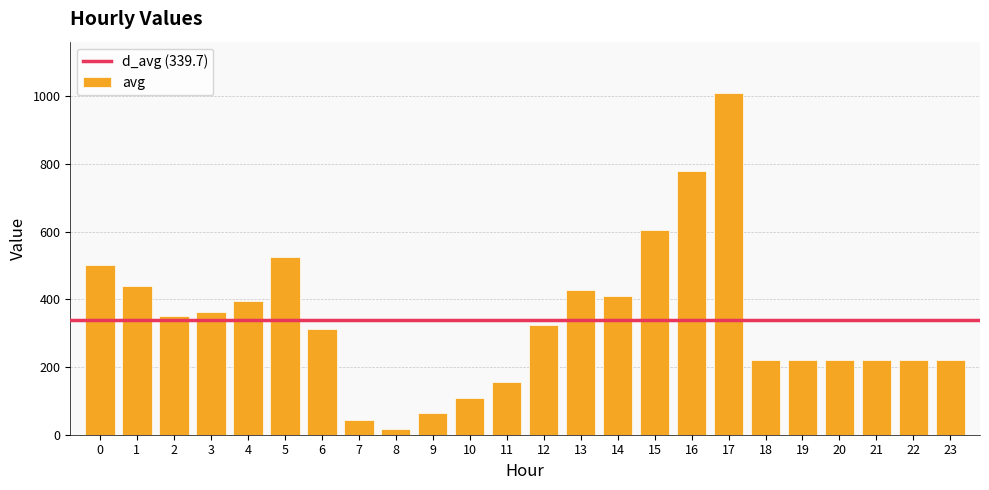

True or false: the data shows 55.0 at 10.

False